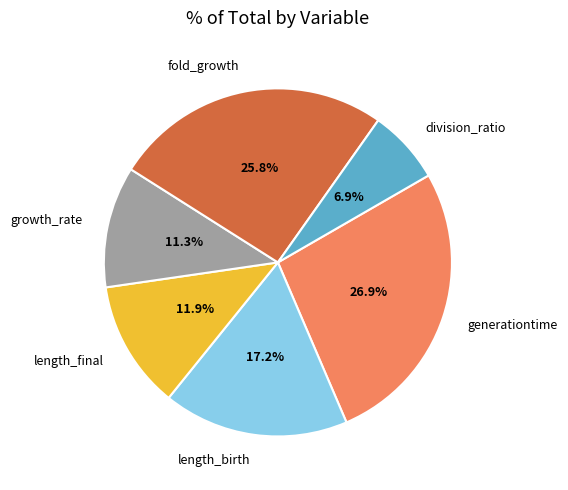

Is there a majority slice in this chart?

No